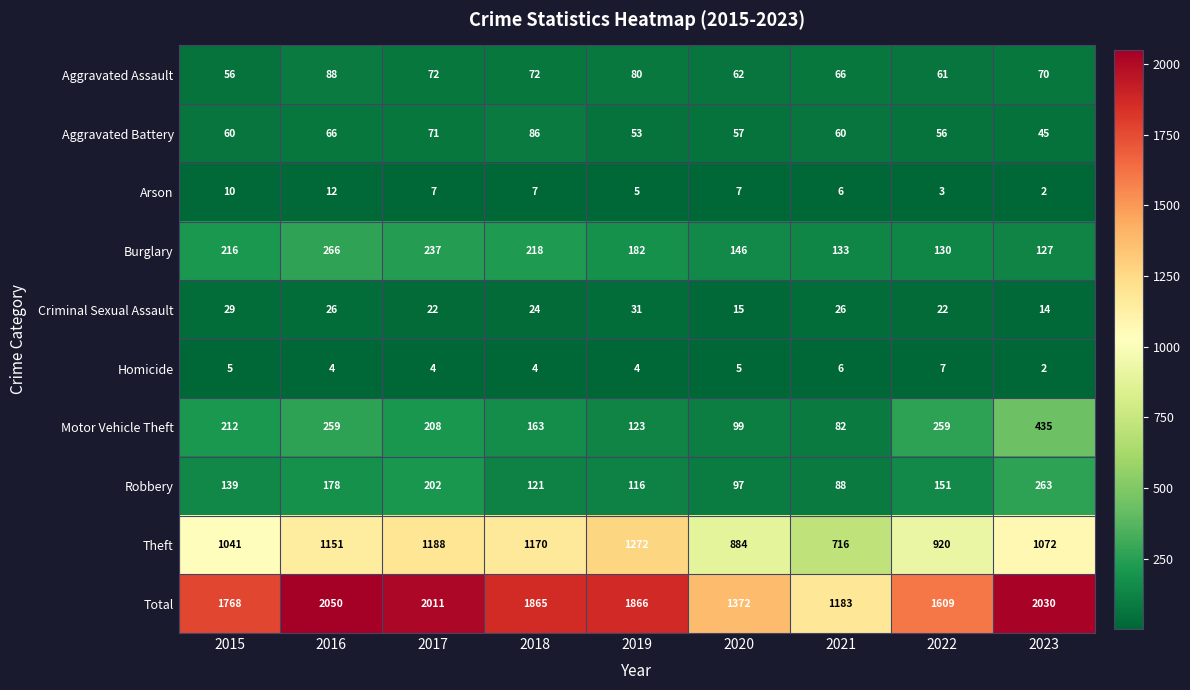

Between 2021 and 2022, which series saw the biggest shift?

Total